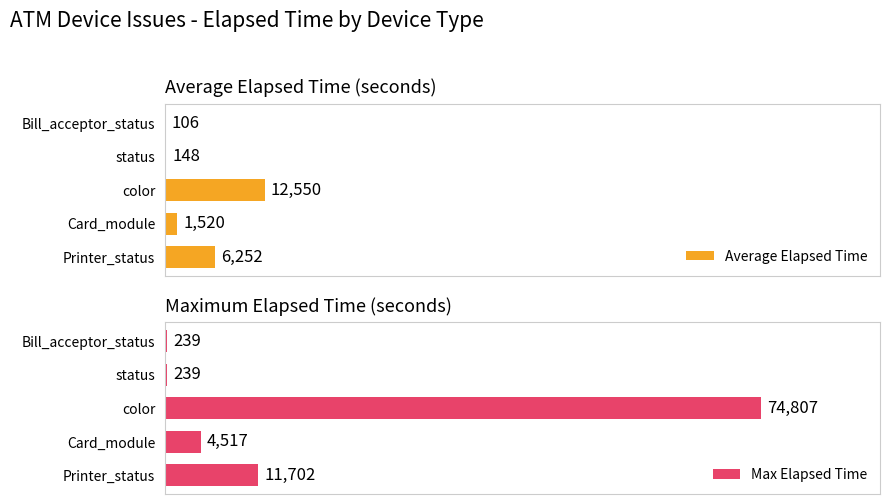

Reading left to right, what are all the values shown in this chart?

Average Elapsed Time: 106	148	12550	1520	6252
Max Elapsed Time: 239	239	74807	4517	11702